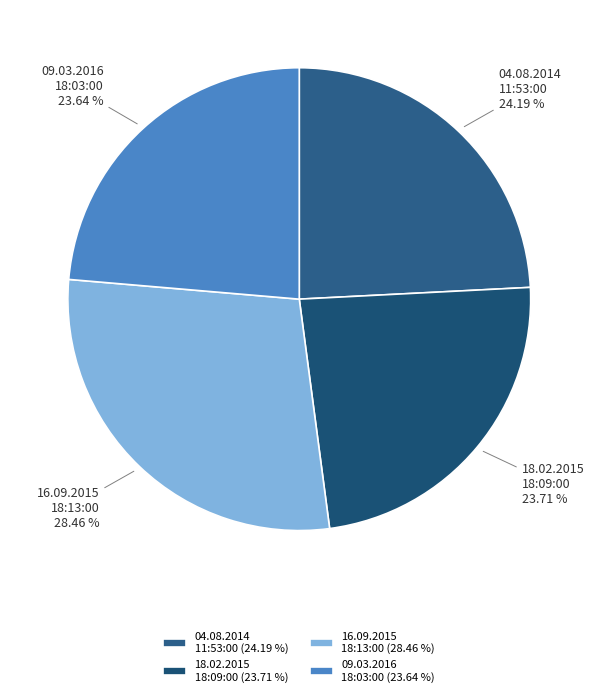

How many segments does this pie chart have?

4